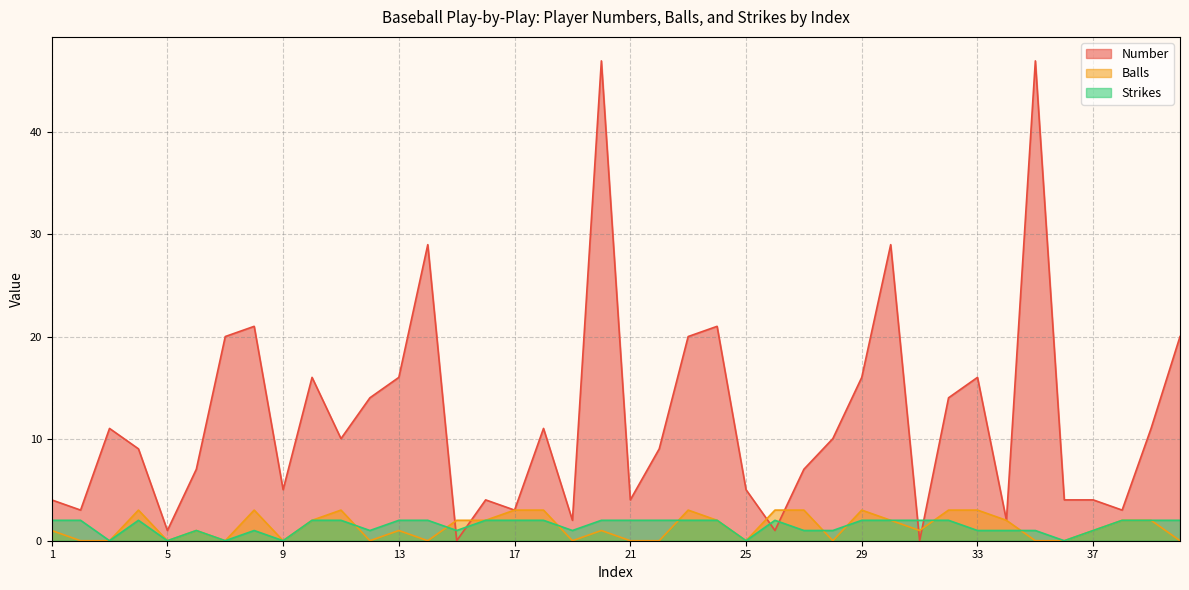

At which category does Number reach its first local valley?

2